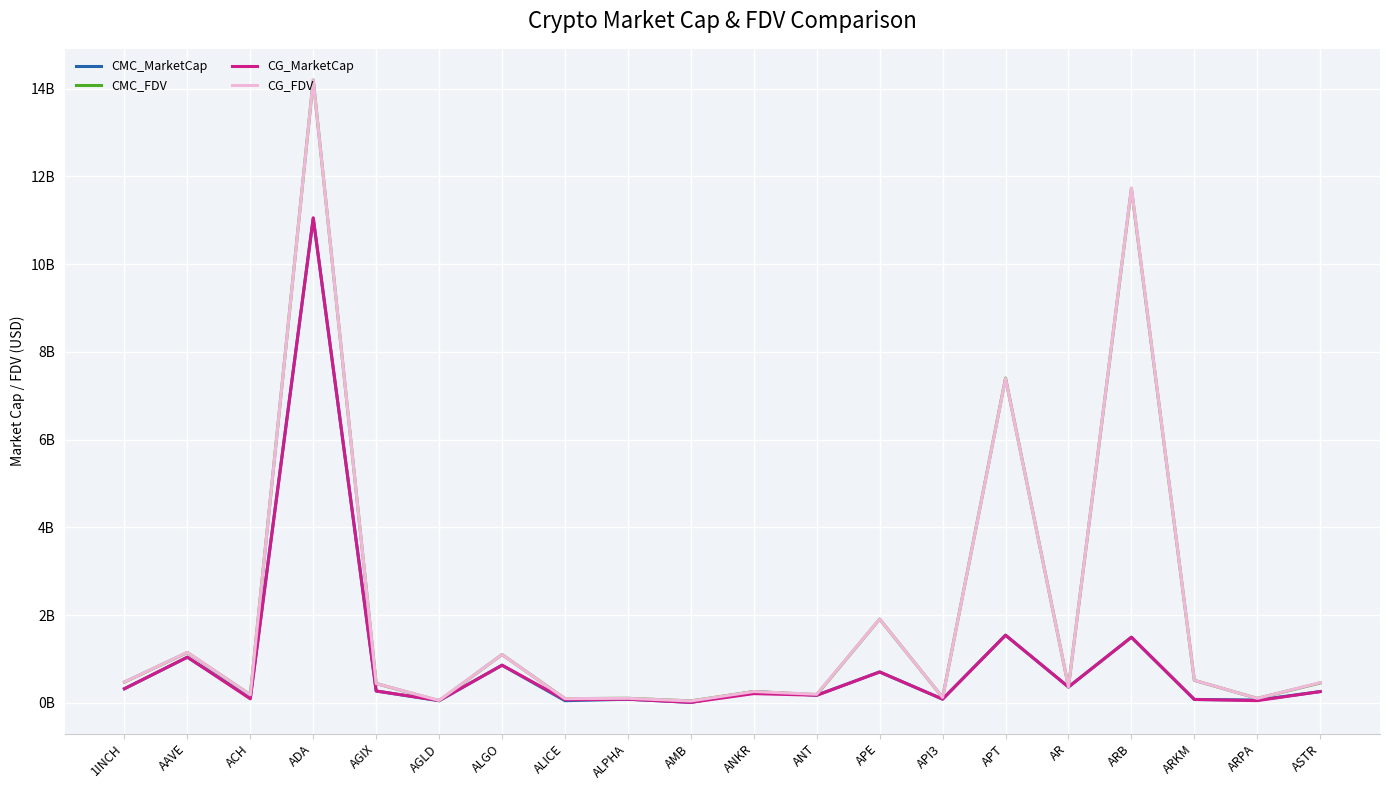

Between ALPHA and APT, which series saw the biggest shift?

CMC_FDV